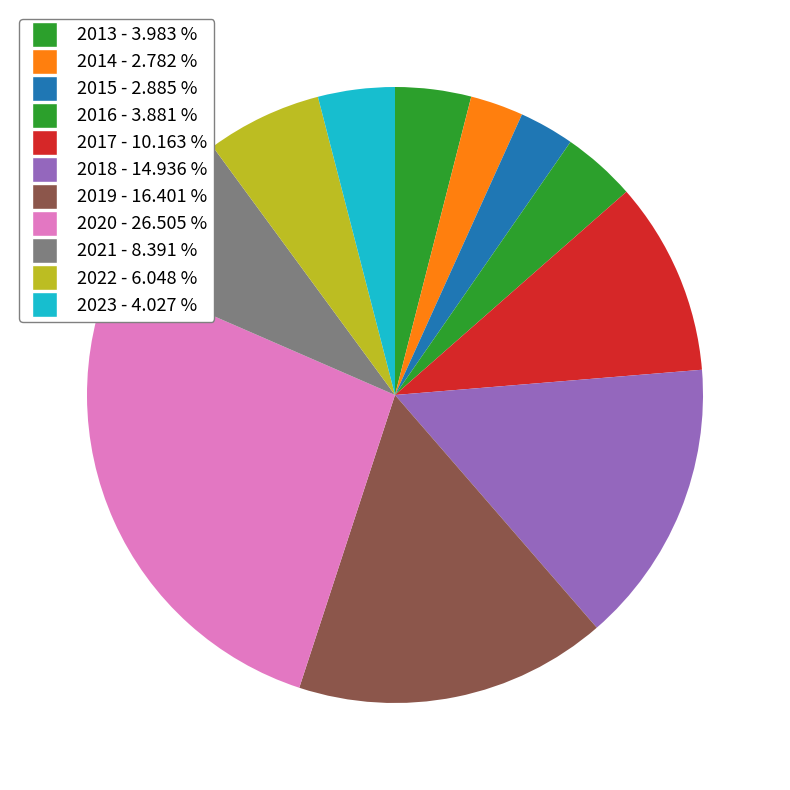

What is the change in value from 2019 to 2023?

-8.4